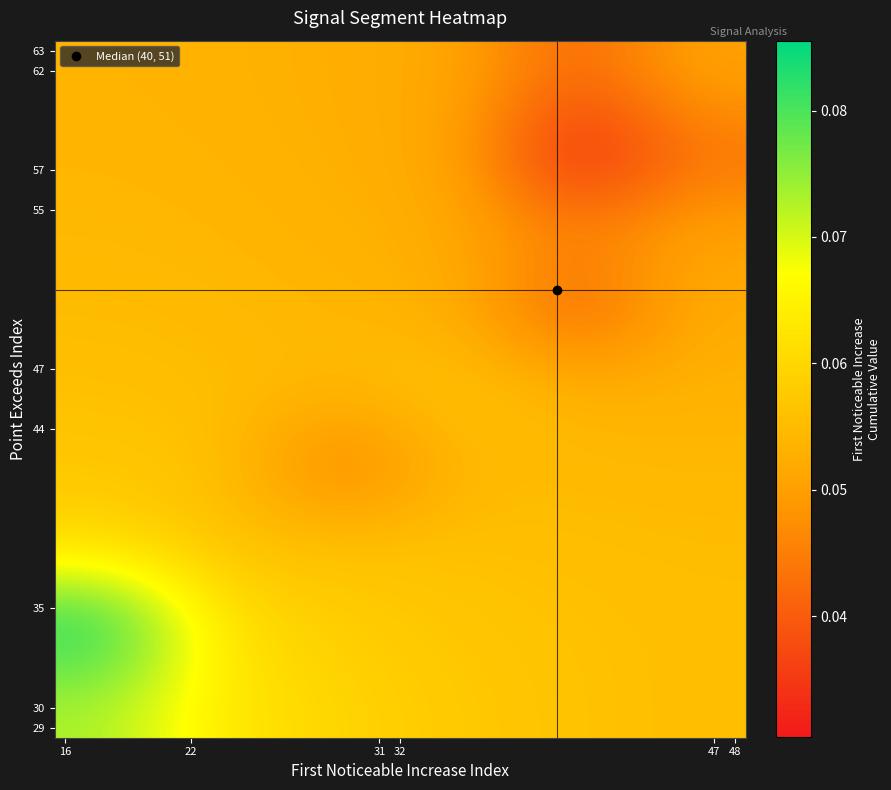

How many distinct data groups are displayed?

9